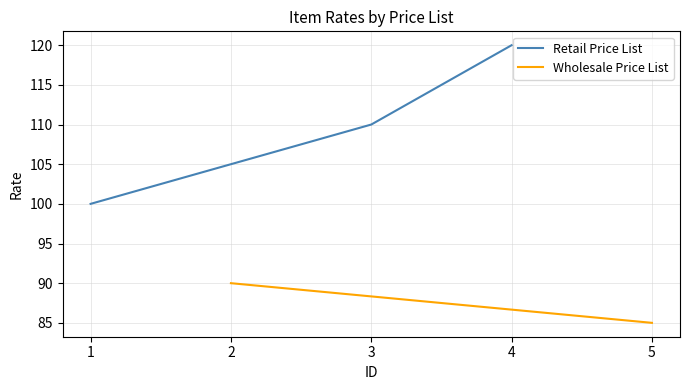

Does the chart display data point markers on the line(s)?

No